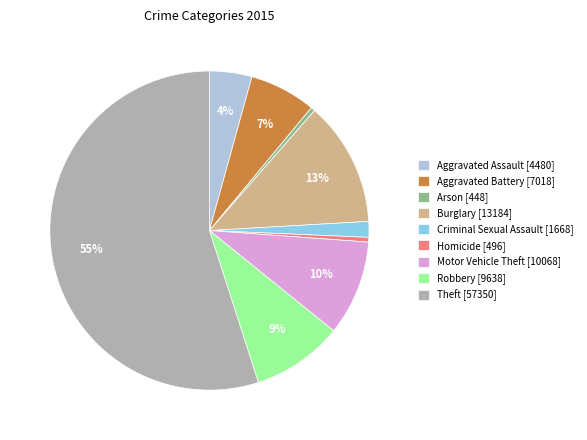

What percentage is the Aggravated Assault slice, to the nearest percent?

4%